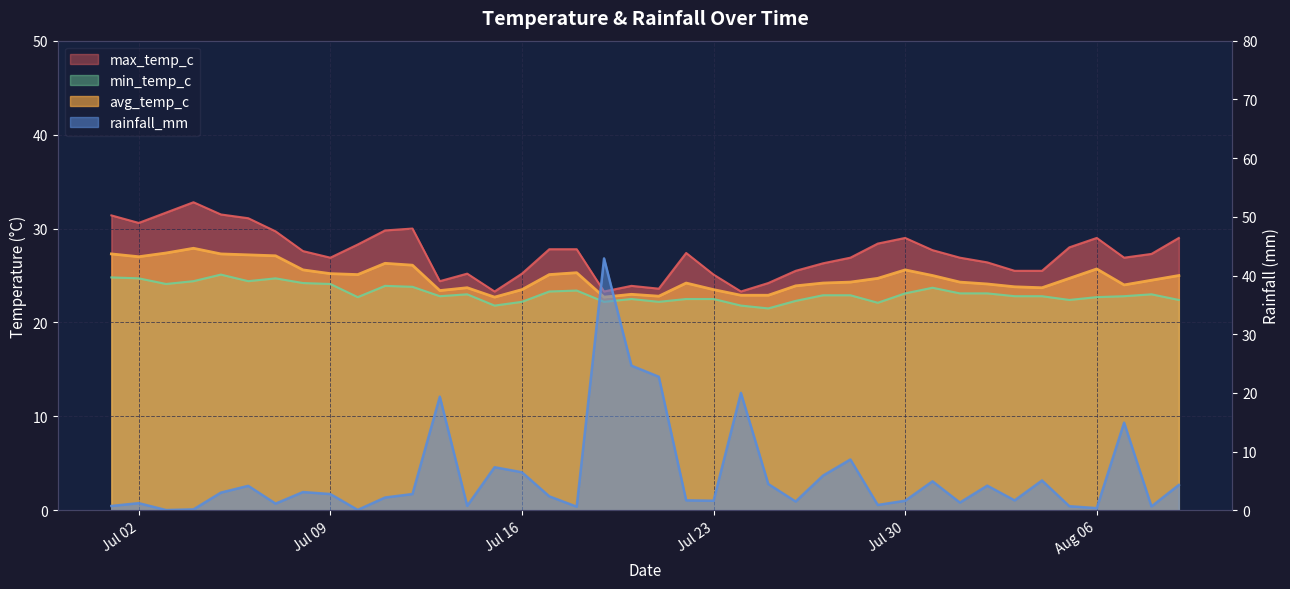

Rank the series by their maximum value, from lowest to highest.

min_temp_c, avg_temp_c, max_temp_c, rainfall_mm